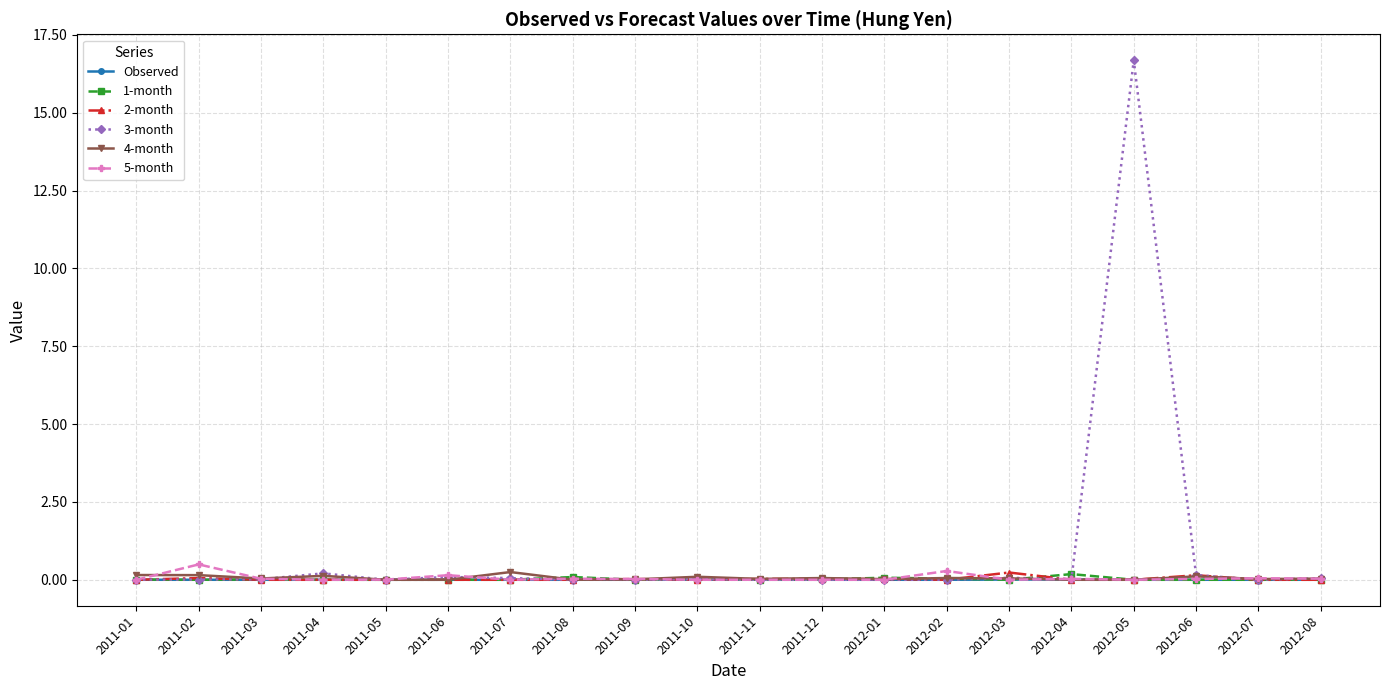

What is the average value of the 3-month series?

0.9